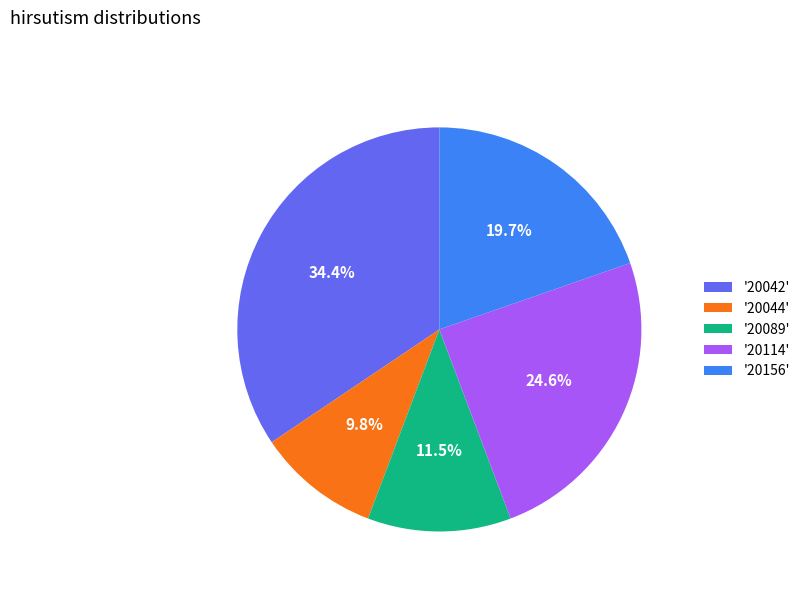

To the nearest percent, what is the average slice percentage?

20%